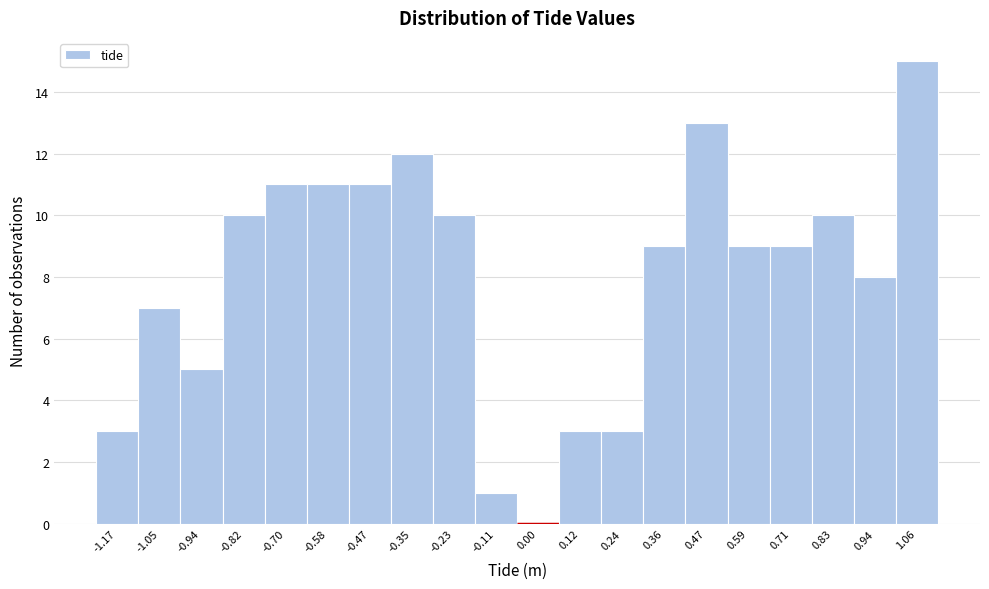

Reading left to right, list every bar in this chart as the range it spans on the x-axis followed by its height. Neither the bar edges nor the heights are printed on the chart, so give them approximately, as read against the axes.

-1.22 to -1.12: 3
-1.12 to -1.00: 7
-1.00 to -0.88: 5
-0.88 to -0.76: 10
-0.76 to -0.64: 11
-0.64 to -0.52: 11
-0.52 to -0.40: 11
-0.40 to -0.28: 12
-0.28 to -0.18: 10
-0.18 to -0.06: 1
-0.06 to 0.06: 0
0.06 to 0.18: 3
0.18 to 0.30: 3
0.30 to 0.42: 9
0.42 to 0.54: 13
0.54 to 0.66: 9
0.66 to 0.76: 9
0.76 to 0.88: 10
0.88 to 1.00: 8
1.00 to 1.12: 15